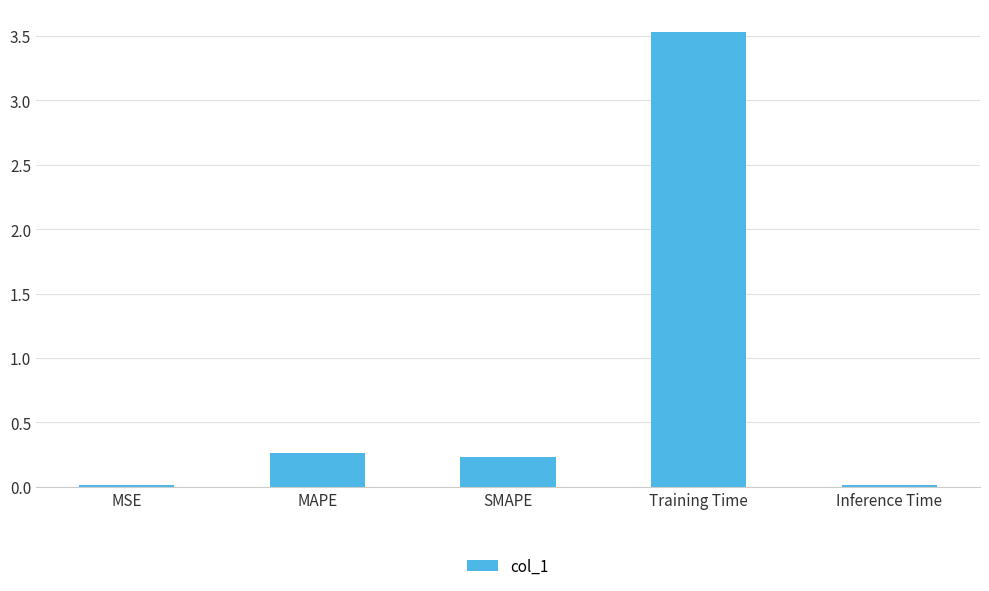

The value at MAPE is 0.3. True or false?

True